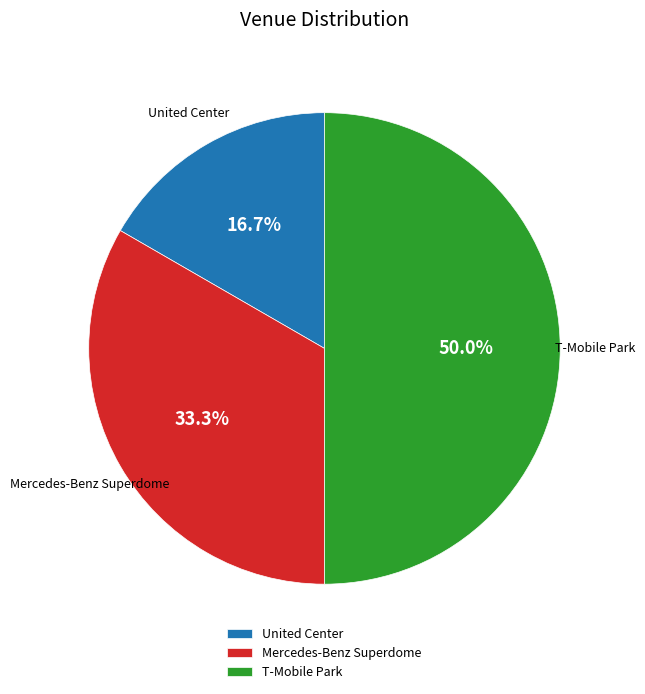

Which category has the smallest portion of the pie?

United Center